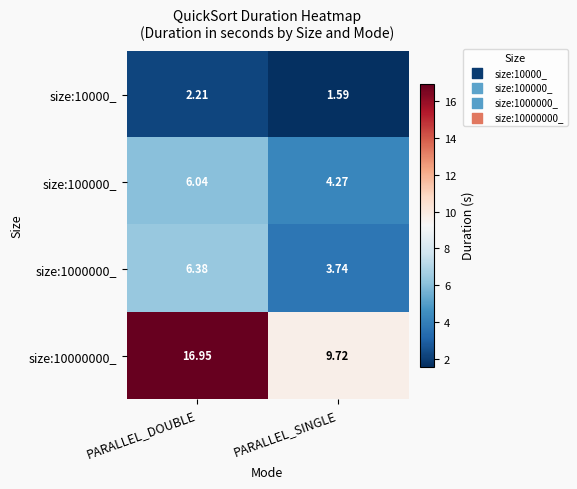

At which label is size:10000_ closest to 1?

PARALLEL_SINGLE